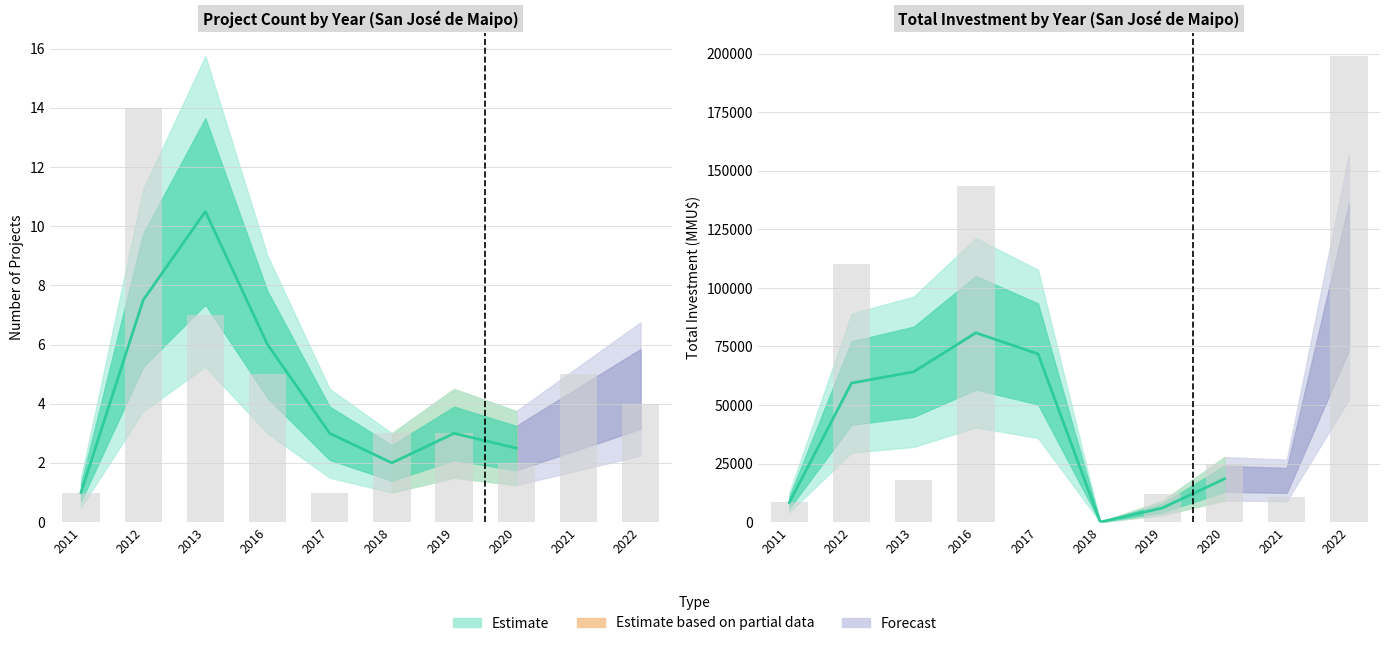

Is it true that Count equals 2 at 2018?

False